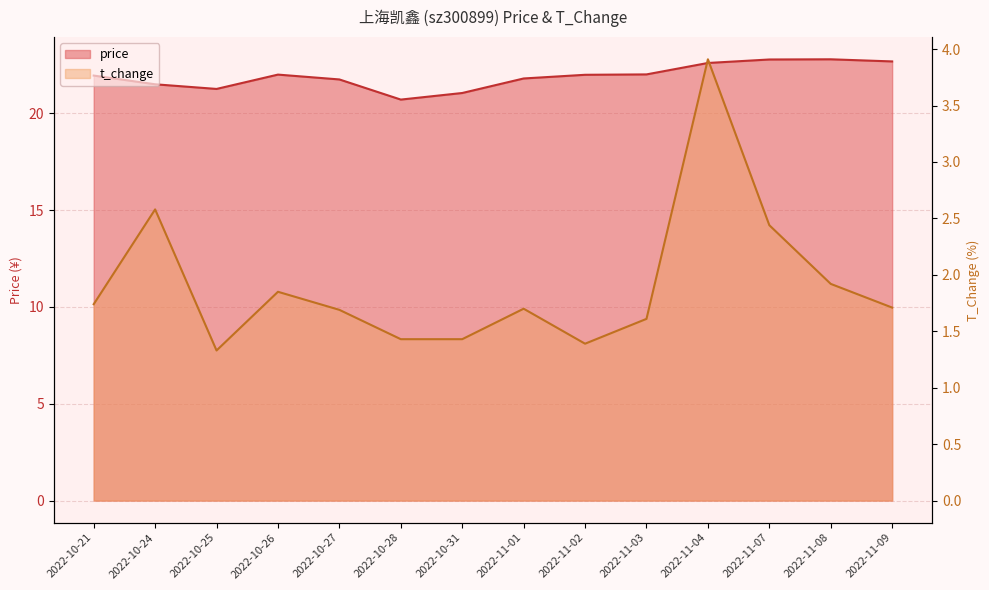

Reading left to right, what are all the values shown in this chart?

price: 2022-10-21=21.9	2022-10-24=21.5	2022-10-25=21.2	2022-10-26=22.0	2022-10-27=21.7	2022-10-28=20.7	2022-10-31=21.0	2022-11-01=21.8	2022-11-02=22.0	2022-11-03=22.0	2022-11-04=22.6	2022-11-07=22.8	2022-11-08=22.8	2022-11-09=22.7
t_change: 2022-10-21=1.7	2022-10-24=2.6	2022-10-25=1.3	2022-10-26=1.9	2022-10-27=1.7	2022-10-28=1.4	2022-10-31=1.4	2022-11-01=1.7	2022-11-02=1.4	2022-11-03=1.6	2022-11-04=3.9	2022-11-07=2.4	2022-11-08=1.9	2022-11-09=1.7